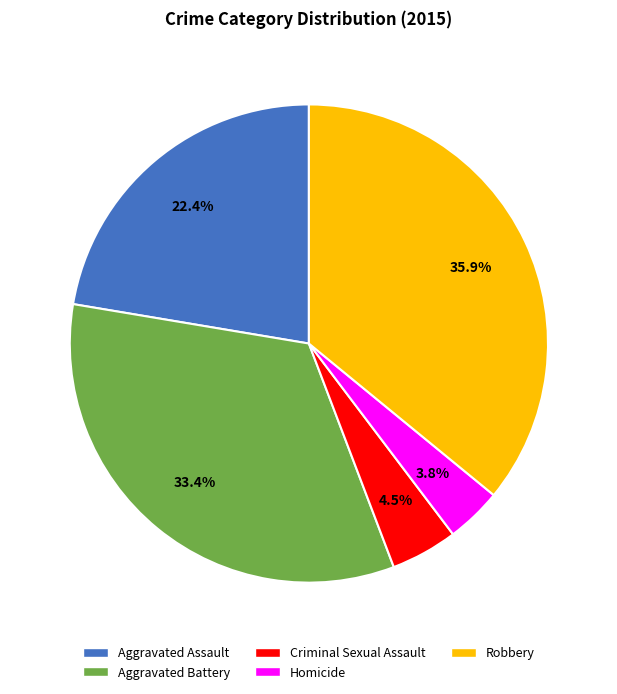

What percentage is NOT represented by Robbery?

64.1%